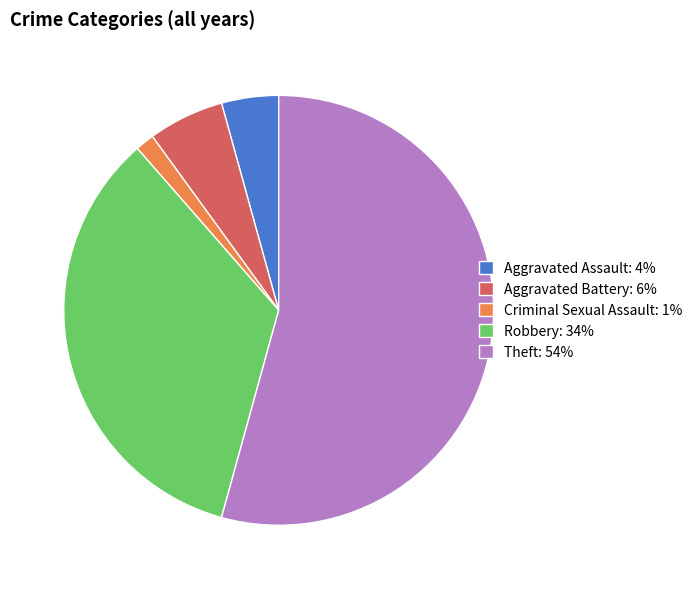

What is the largest slice in the pie chart?

Theft: 54%